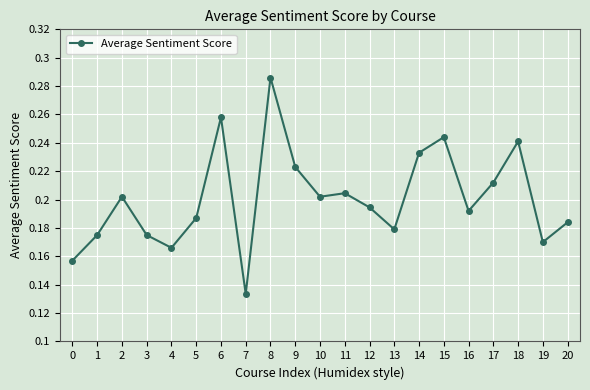

Between 7 and 9, which is larger?

9